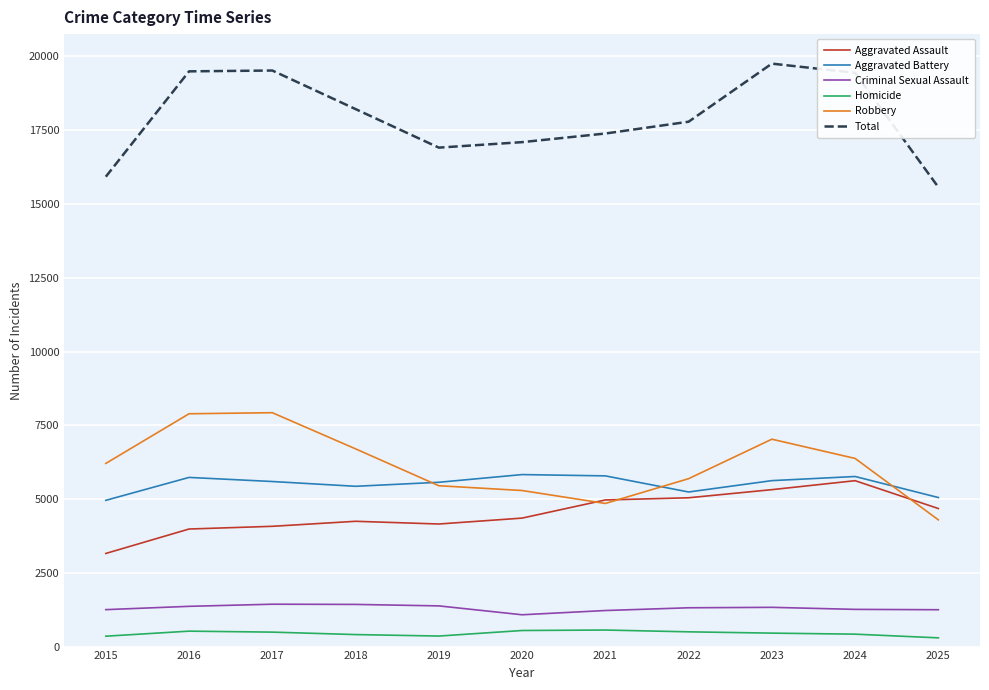

What is the total value across all series at 2017?

39044